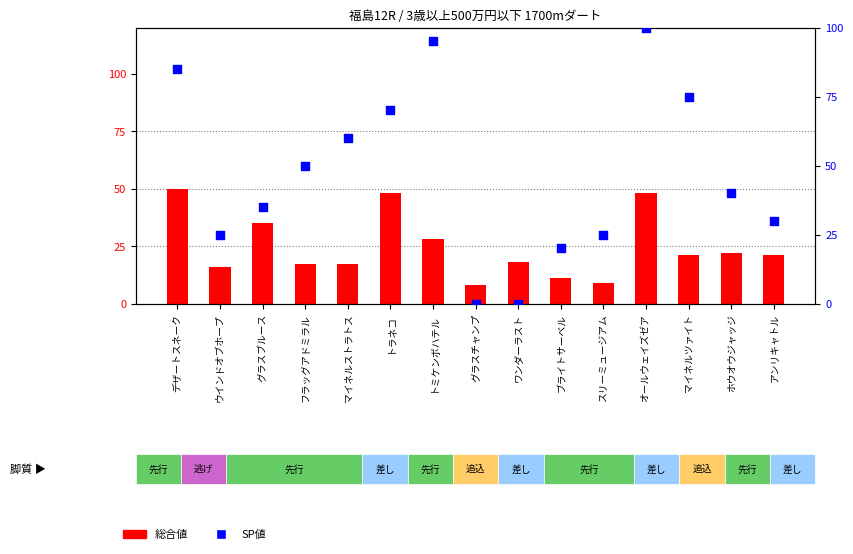

Which series reaches the maximum Y coordinate?

SP値